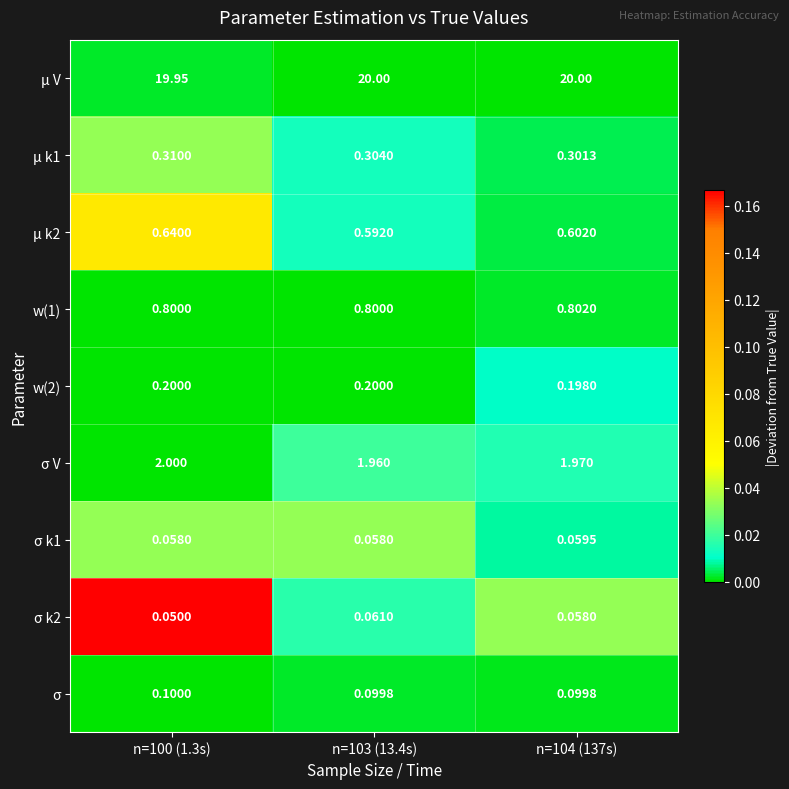

What is the spread (max minus min) of values at n=100 (1.3s)?

19.9